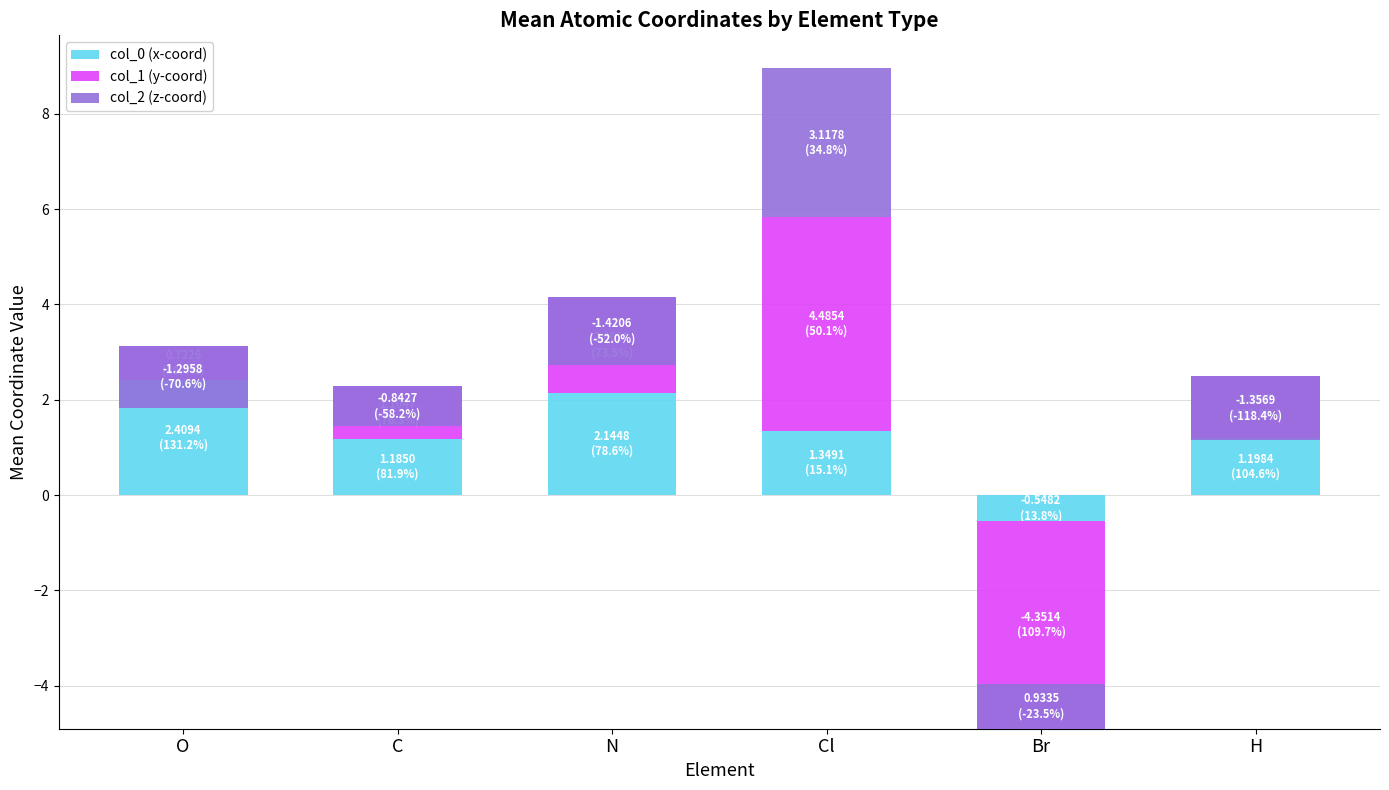

What is the value of the col_2 (z-coord) bar at the 5th from the left?

0.9